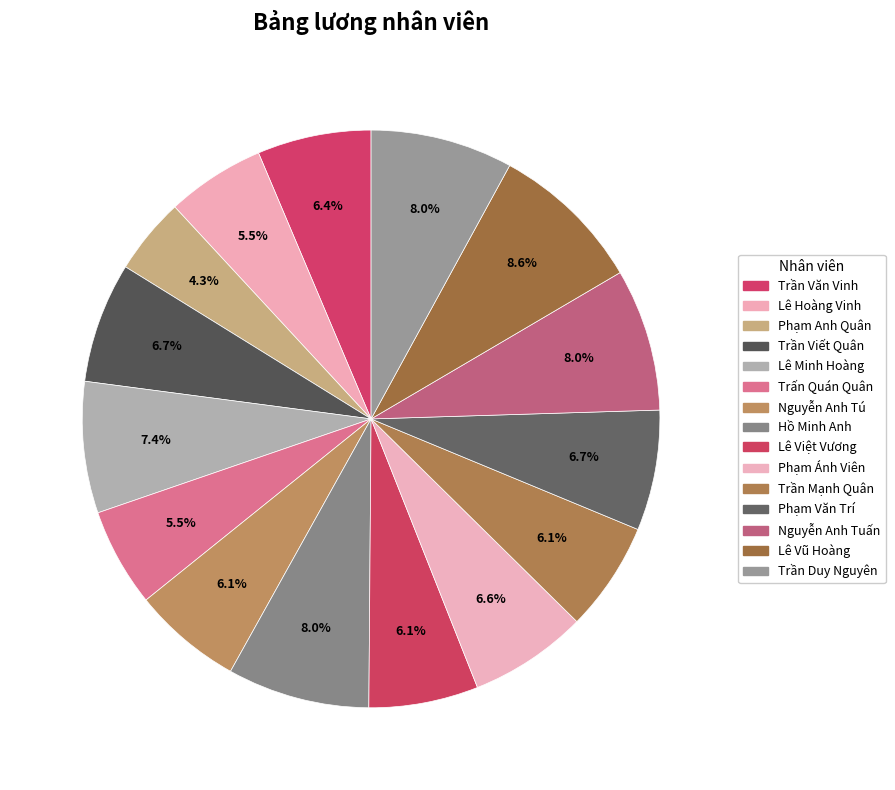

Count the number of slices in the pie.

15